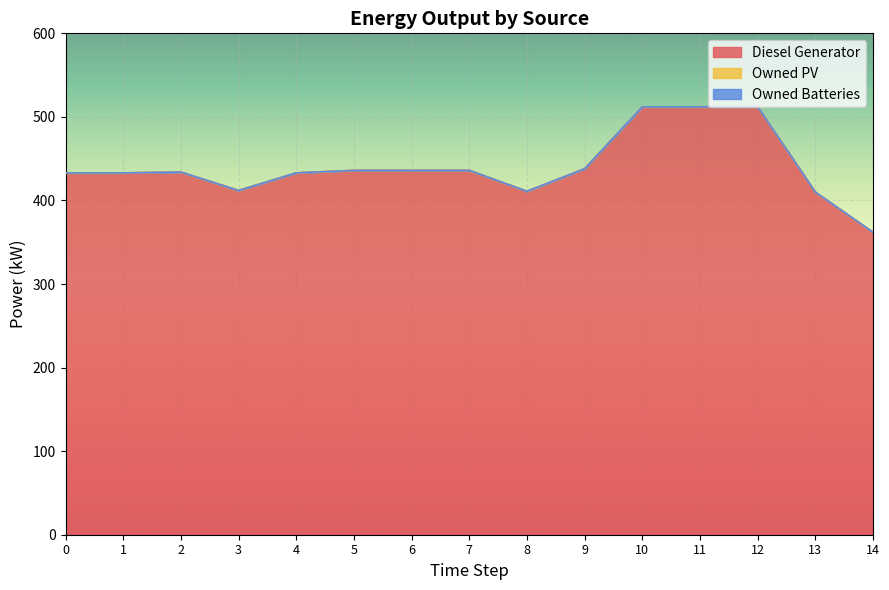

How many distinct data groups are displayed?

3